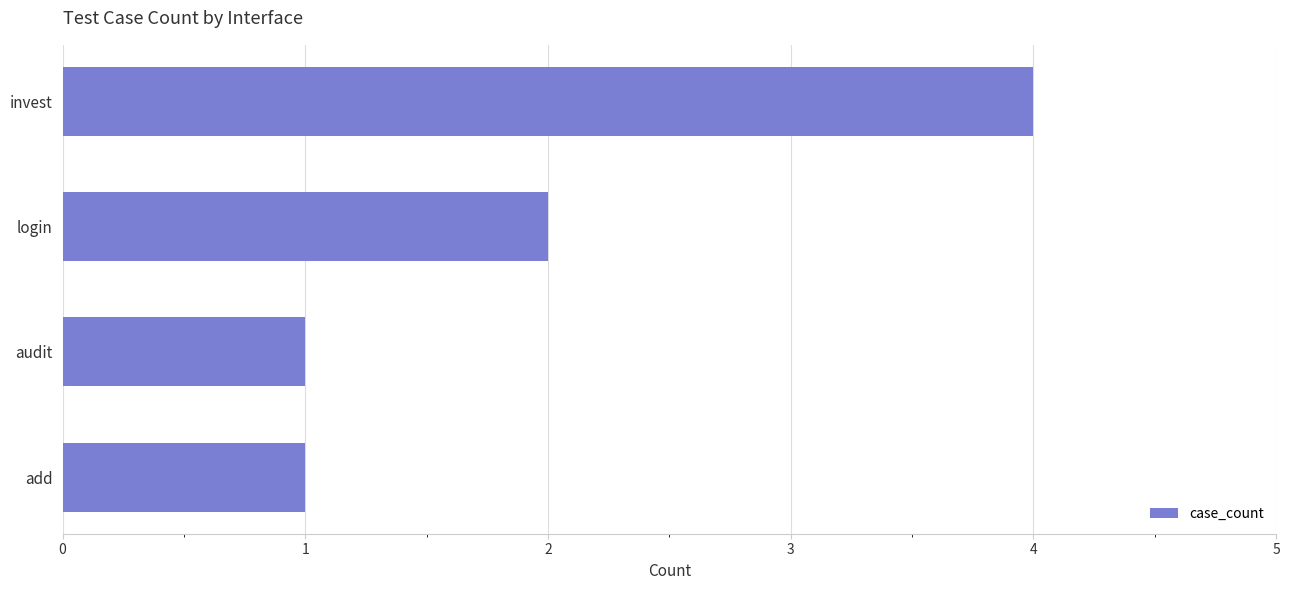

The value at audit is 1. True or false?

True